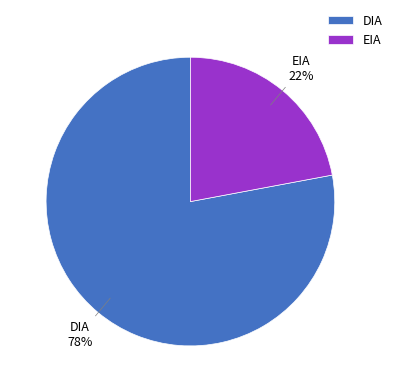

Does EIA account for over 50% of the chart?

No